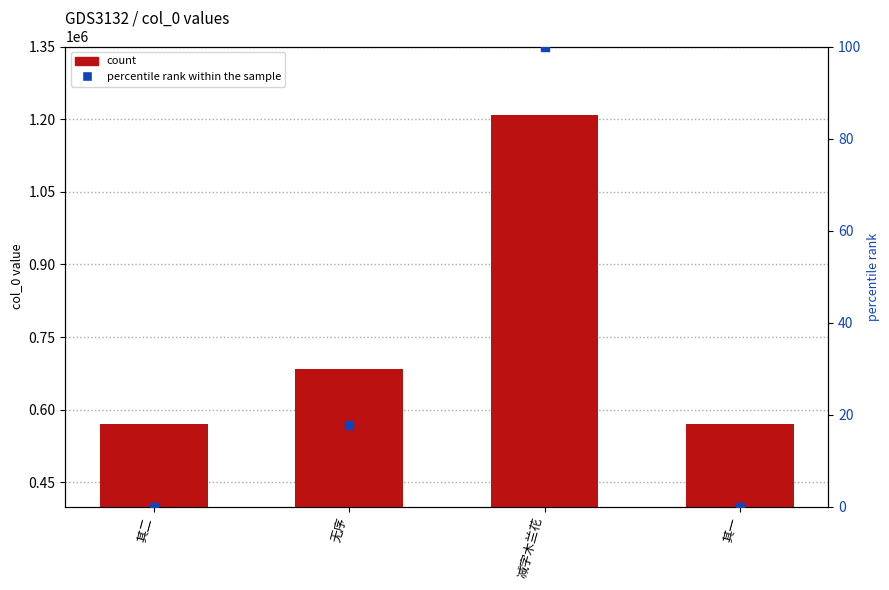

Which series reaches the maximum Y coordinate?

col_0